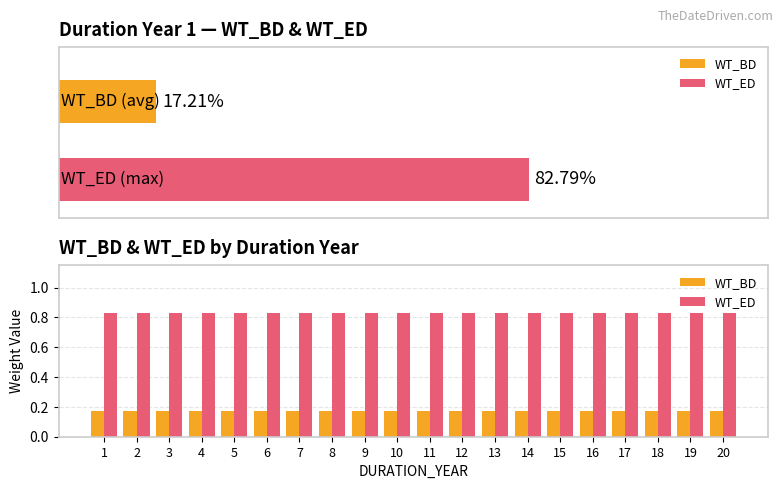

At which category does the chart reach its peak across all series?

1